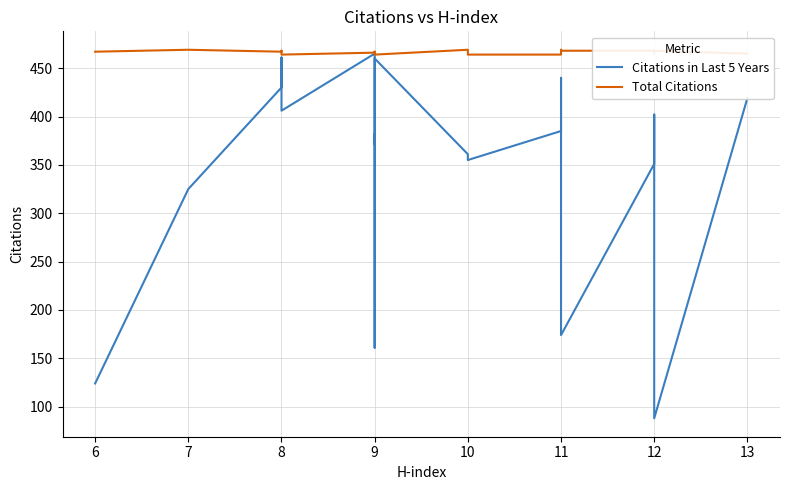

Rank the series at 11 from highest to lowest value.

Total Citations, Citations in Last 5 Years